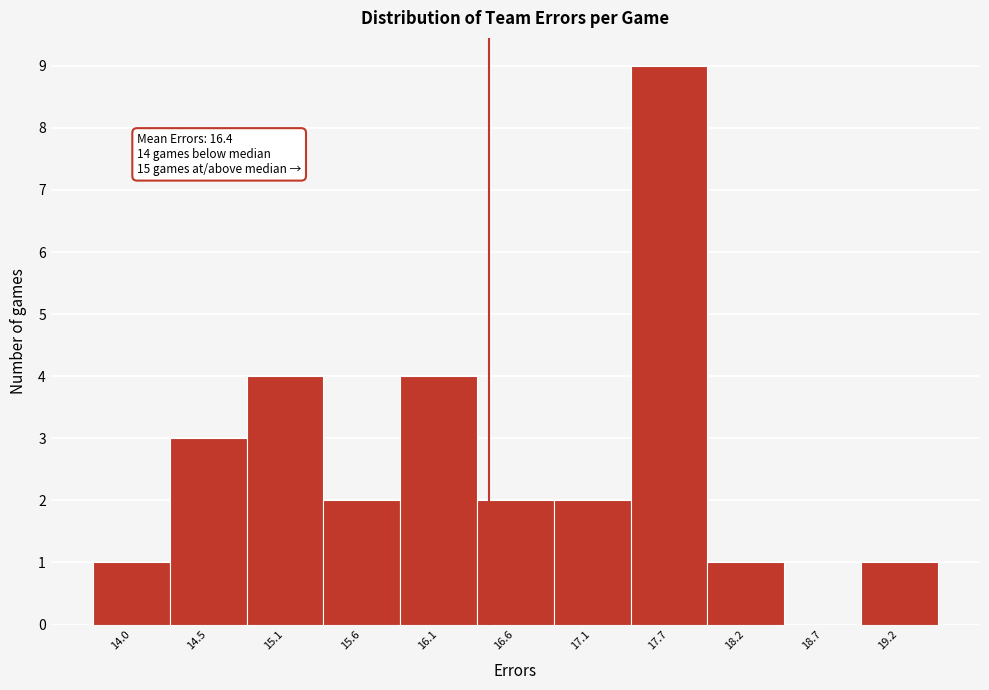

Over which range of the x-axis is the bar tallest?

17.4 to 17.9